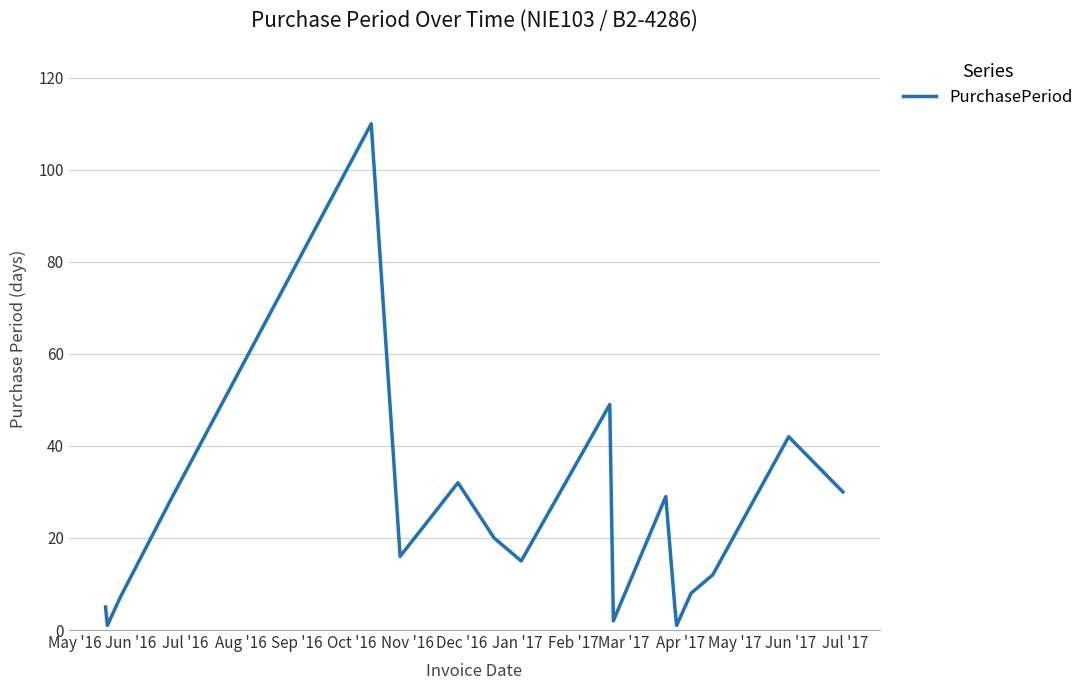

What is the maximum value shown in the chart?

110